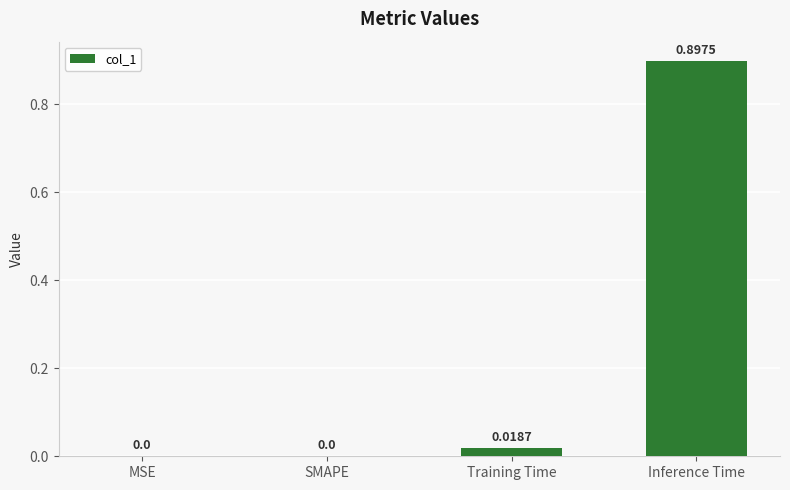

Which has a higher value, Training Time or SMAPE?

Training Time